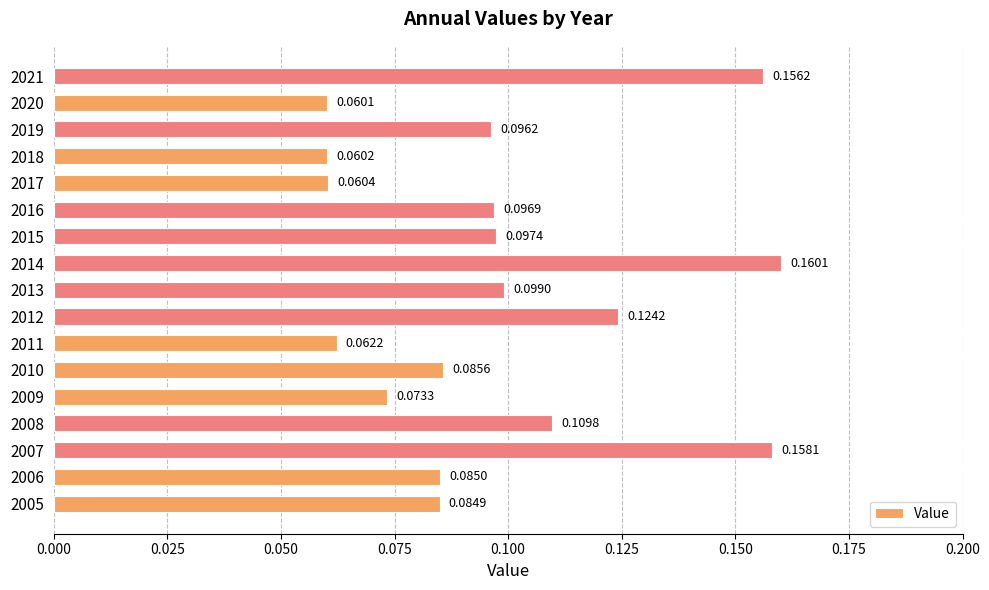

What is the sum of all values?

1.7